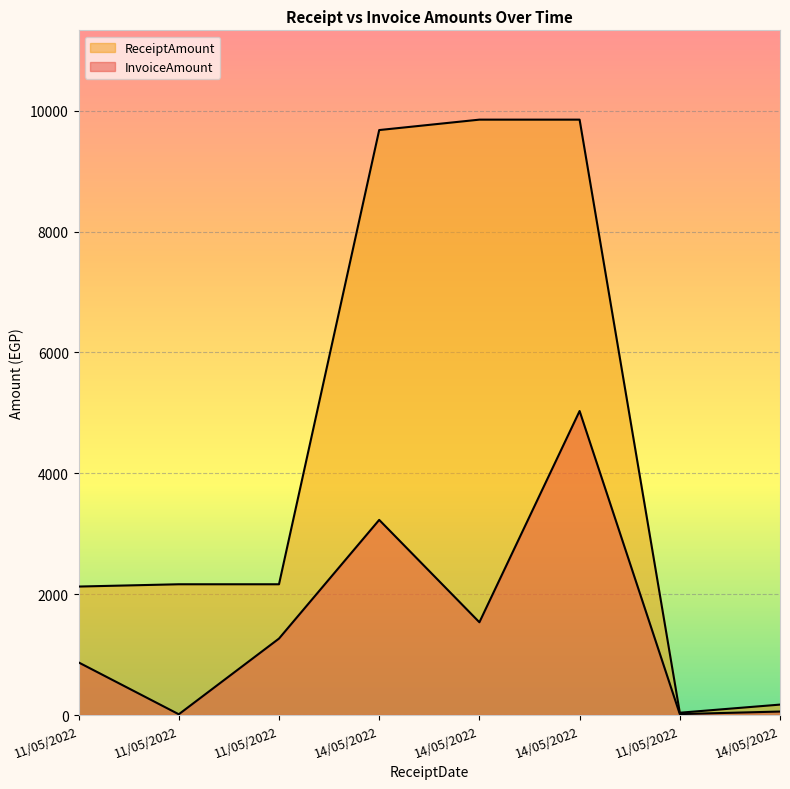

How many values in the InvoiceAmount series are below 1265?

4